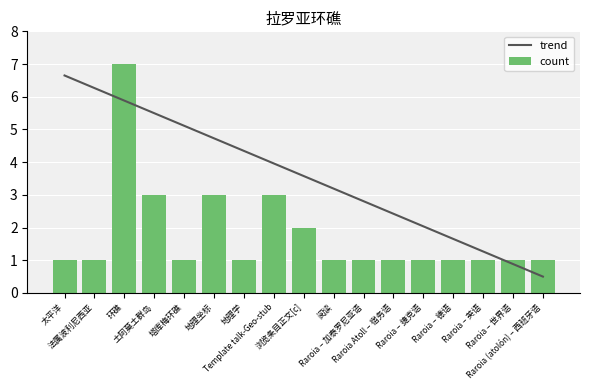

How many groups of bars are there?

17